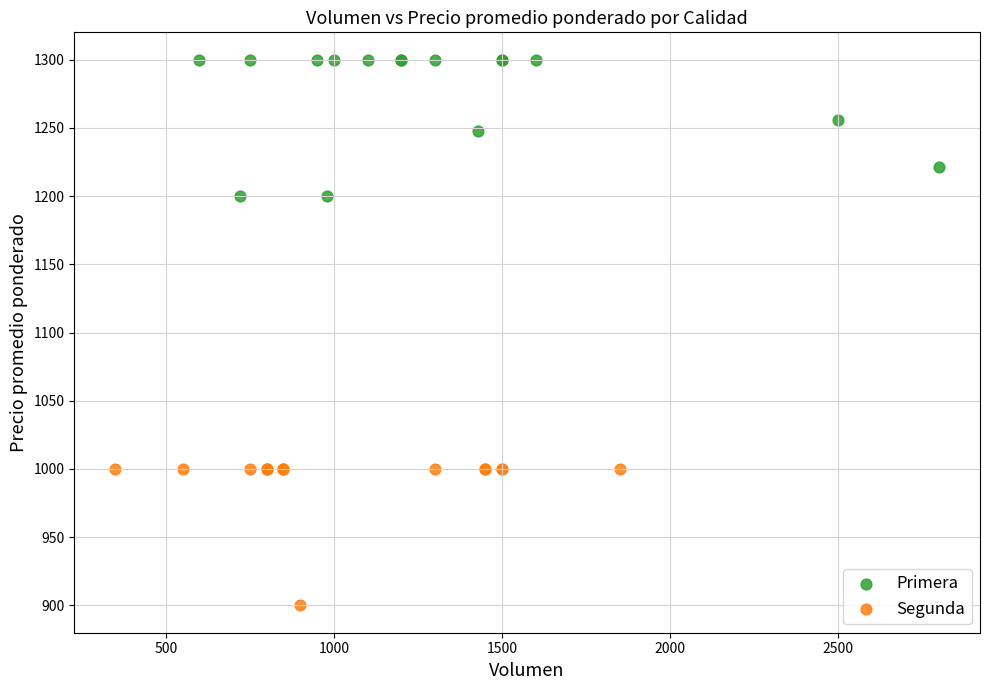

What are all the series names shown in the legend?

Primera, Segunda